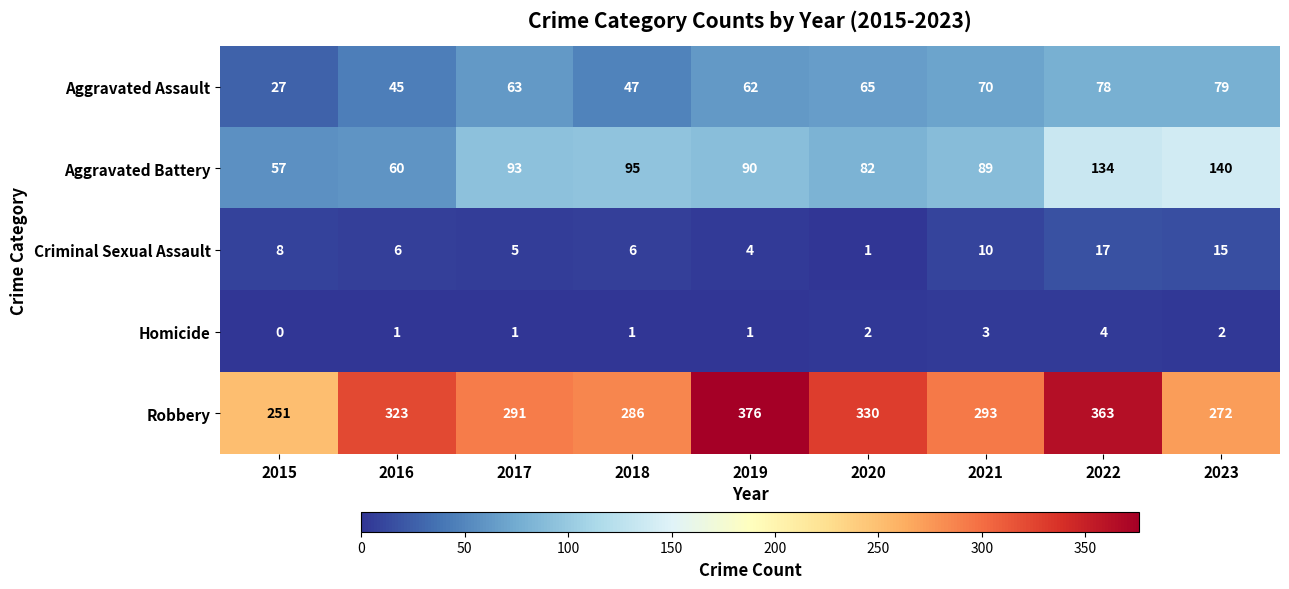

What is the average value of the Aggravated Battery series?

93